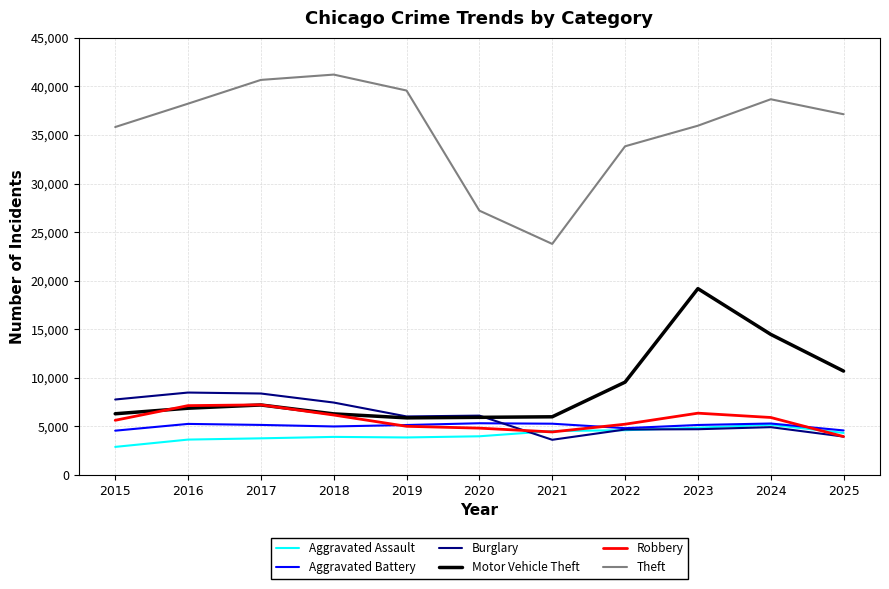

At how many categories does at least one series exceed 3755?

11